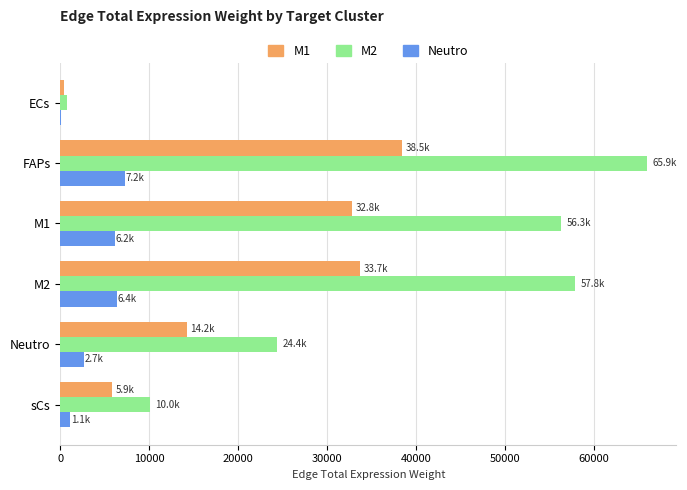

The value of M2 at M1 is 101165.9. True or false?

False